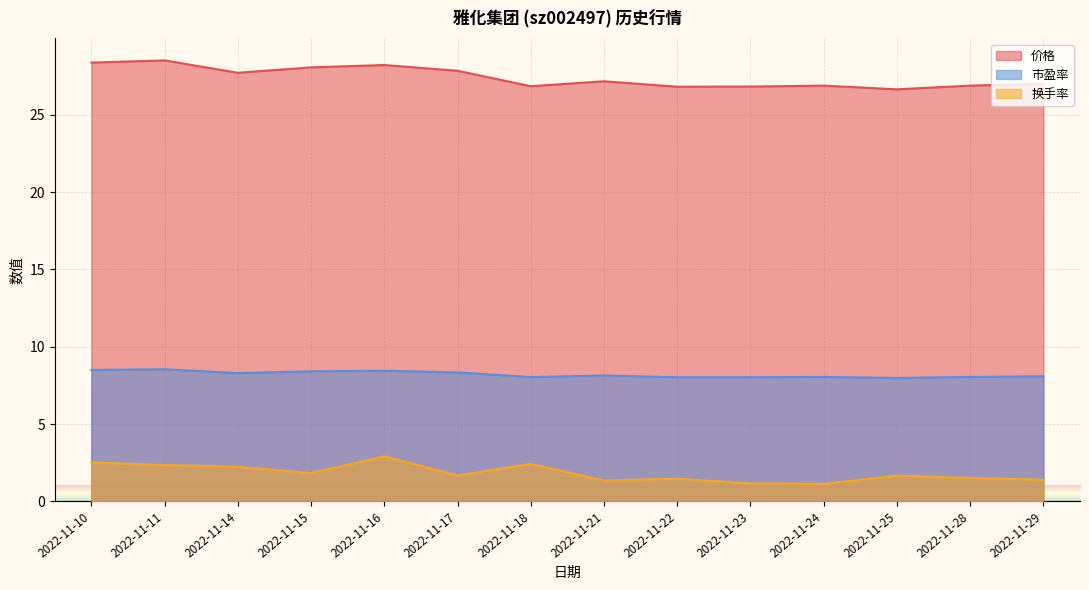

How many lines are shown in the chart?

3